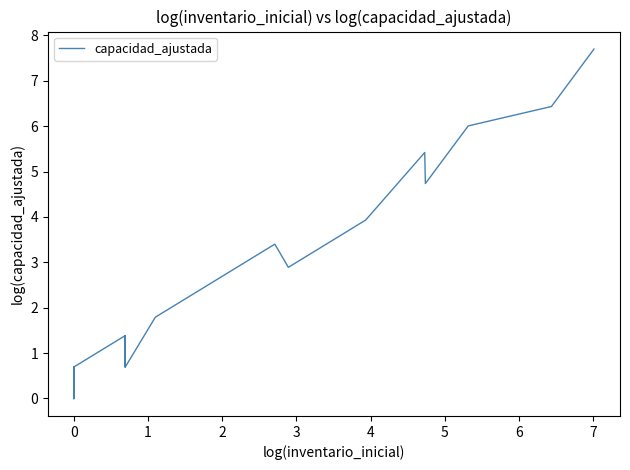

What is the greatest value displayed?

7.7